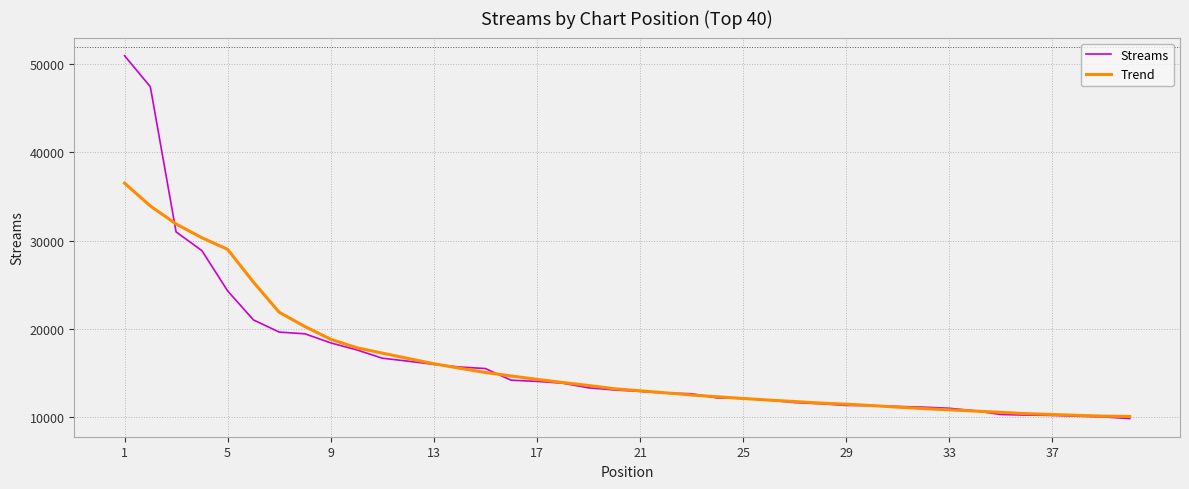

How many lines are shown in the chart?

2